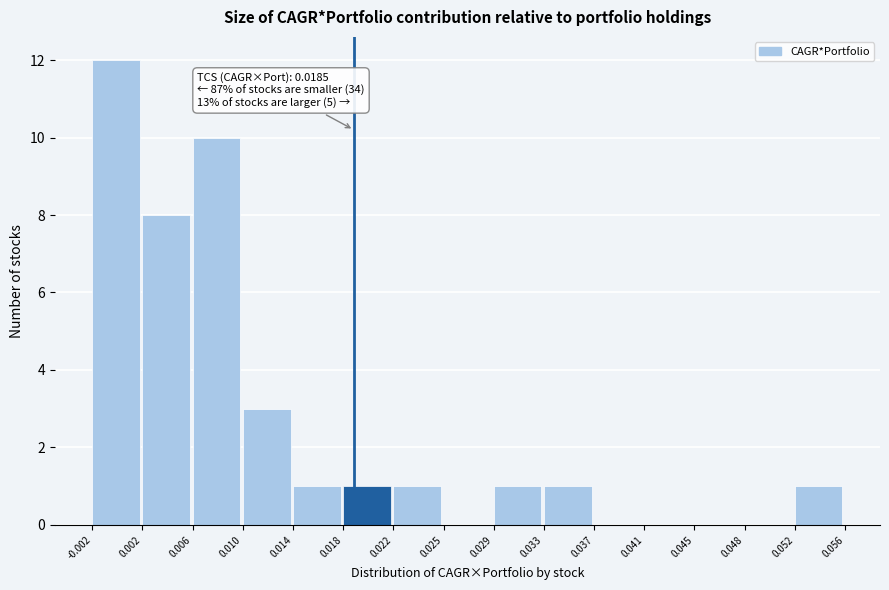

Over which range of the x-axis is the bar tallest?

-0.002 to 0.002